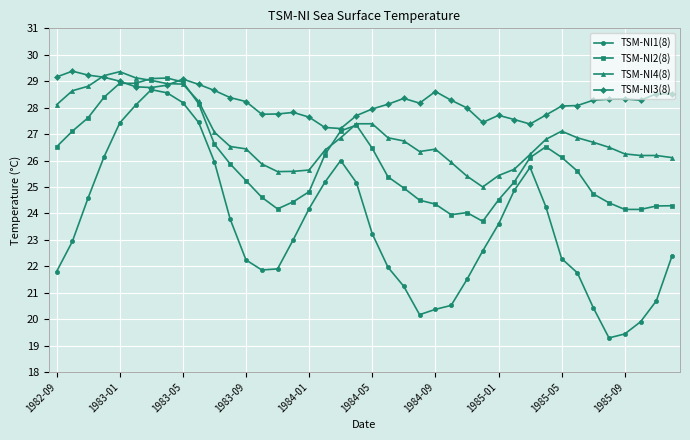

What is the value of the TSM-NI4(8) point at the 38th from the left?

26.2